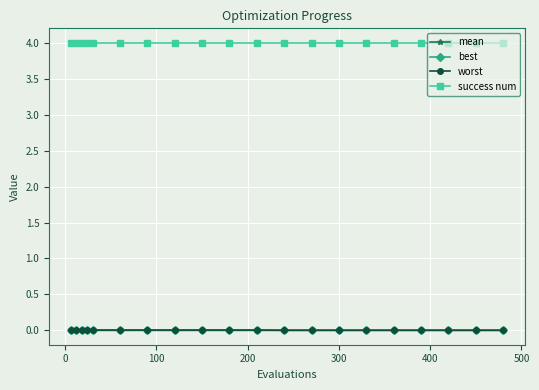

How many lines are shown in the chart?

4